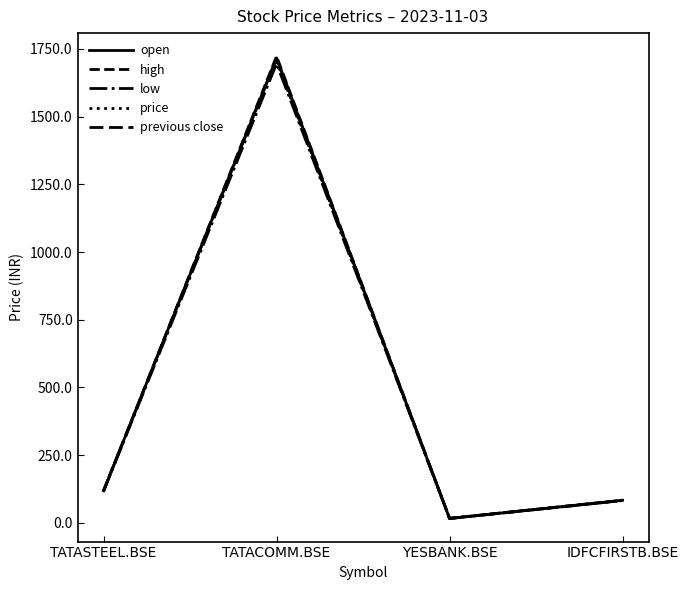

Reading right to left, what are all the values shown in this chart?

open: IDFCFIRSTB.BSE=83.4	YESBANK.BSE=16.1	TATACOMM.BSE=1716.8	TATASTEEL.BSE=118.3
high: IDFCFIRSTB.BSE=83.4	YESBANK.BSE=16.6	TATACOMM.BSE=1723.0	TATASTEEL.BSE=118.6
low: IDFCFIRSTB.BSE=82.3	YESBANK.BSE=16.1	TATACOMM.BSE=1695.5	TATASTEEL.BSE=117.0
price: IDFCFIRSTB.BSE=82.8	YESBANK.BSE=16.5	TATACOMM.BSE=1705.0	TATASTEEL.BSE=117.3
previous close: IDFCFIRSTB.BSE=82.3	YESBANK.BSE=16.1	TATACOMM.BSE=1714.5	TATASTEEL.BSE=118.2